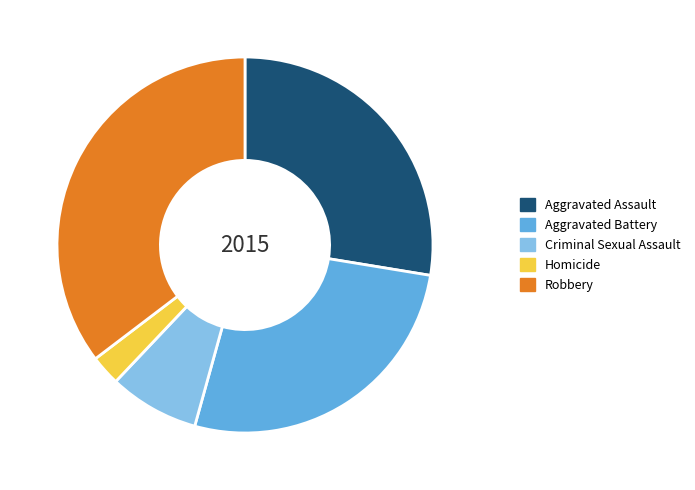

Which has a higher value, Aggravated Battery or Criminal Sexual Assault?

Aggravated Battery